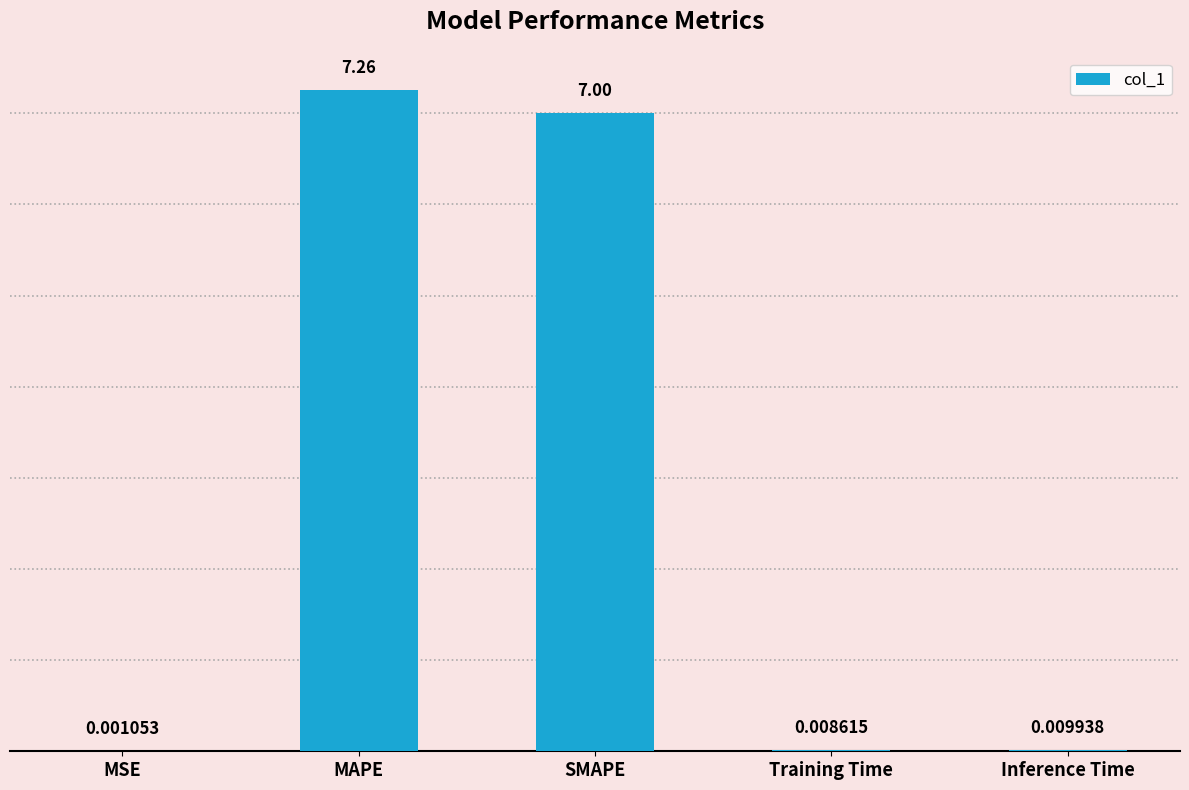

Between Training Time and MSE, which is larger?

Training Time